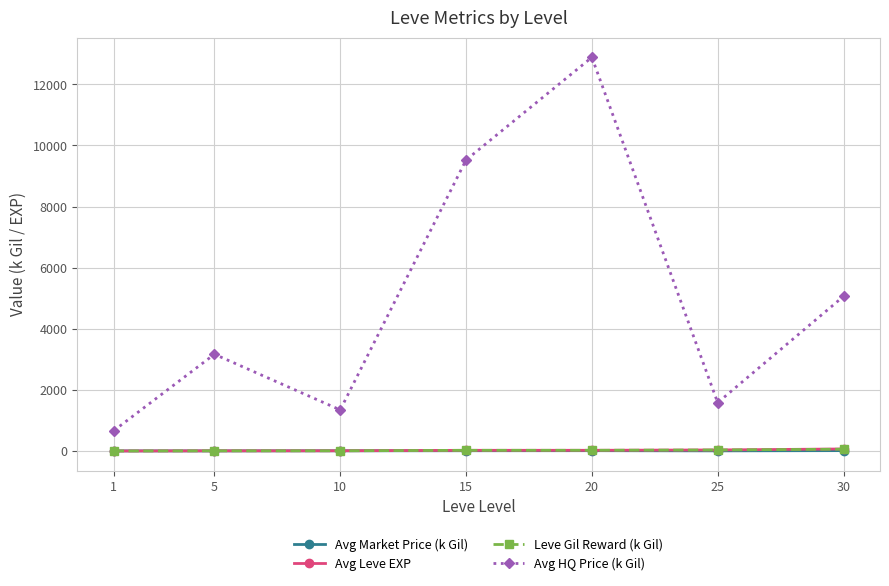

True or false: Avg HQ Price (k Gil) has more than 1 points higher than both neighbors.

True